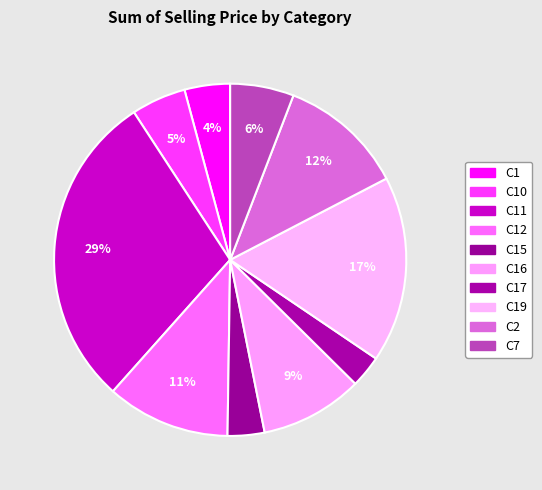

To the nearest percent, what percentage of the pie is C11?

29%